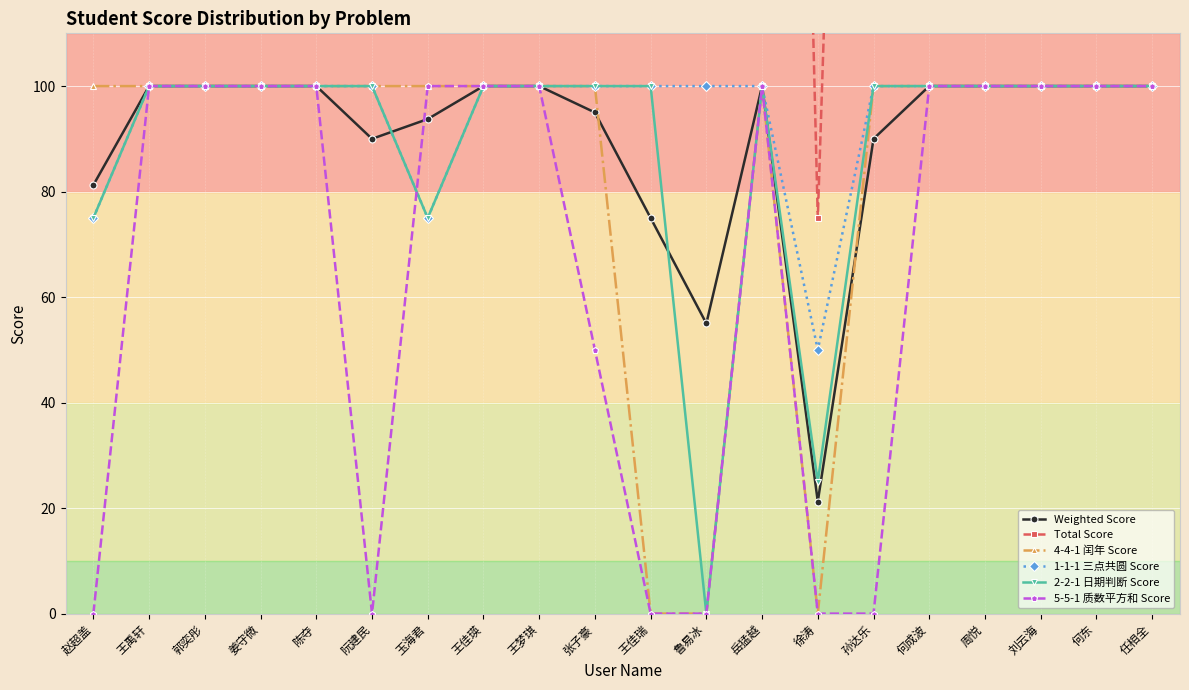

What is the sum of all Weighted Score values?

1801.2